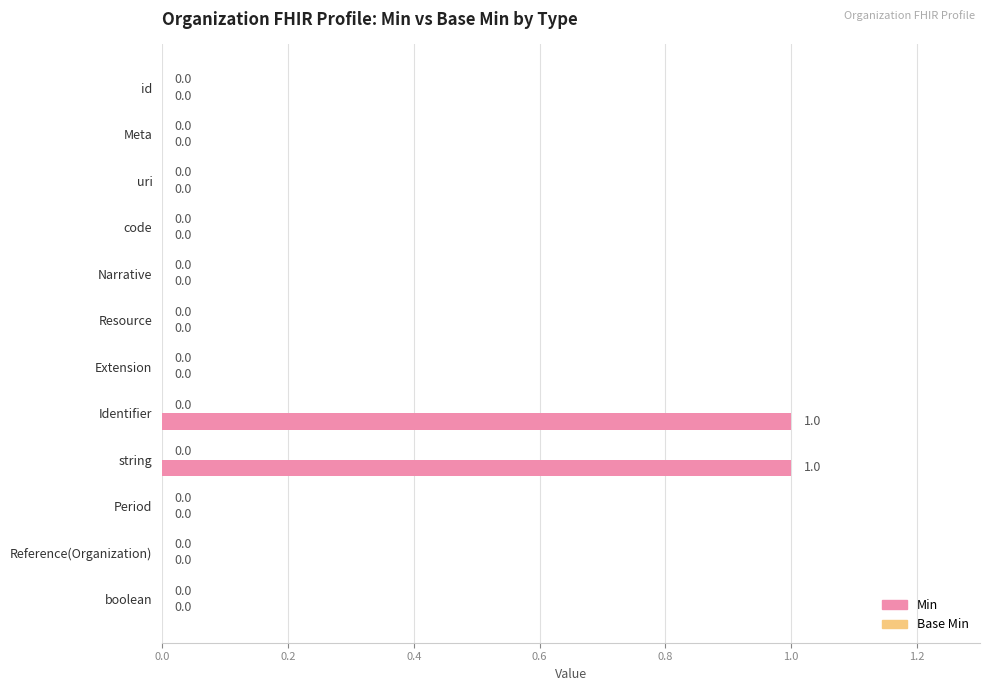

The chart shows a value of -1 at Meta. True or false?

False